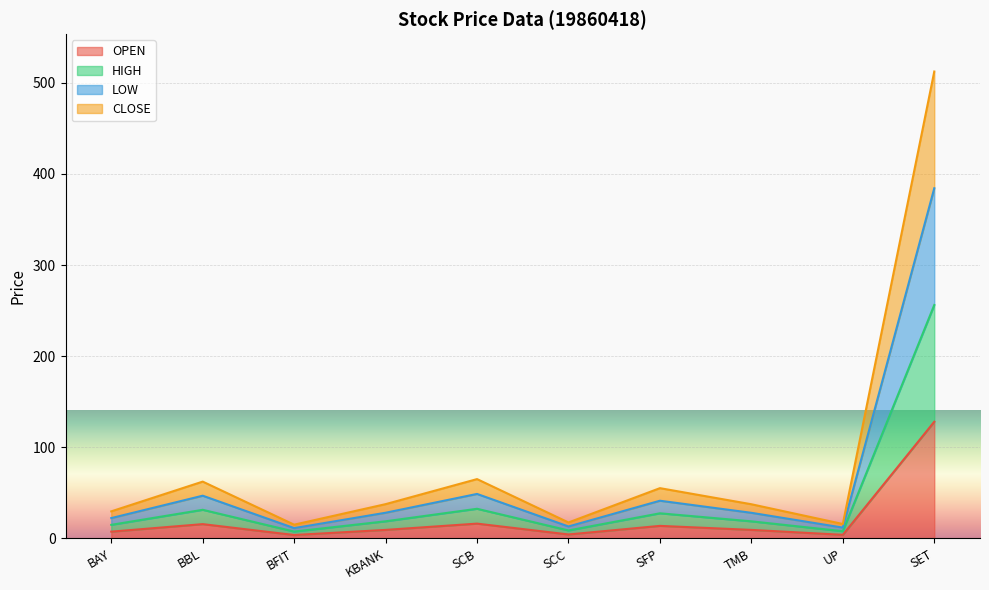

The value of HIGH at SCB is 32.6. True or false?

True